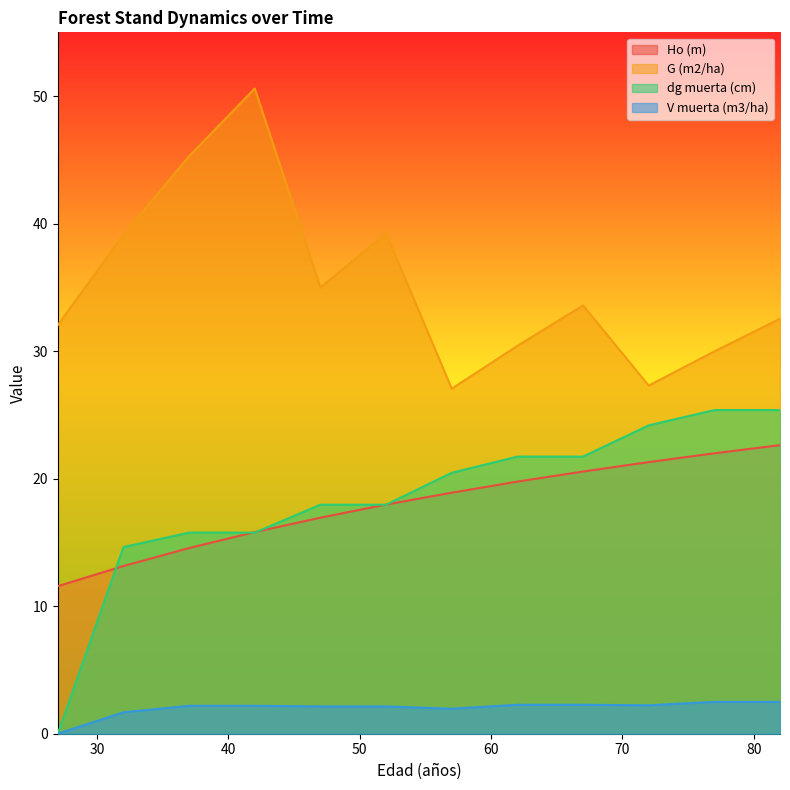

Which series has the largest total across all categories?

G (m2/ha)